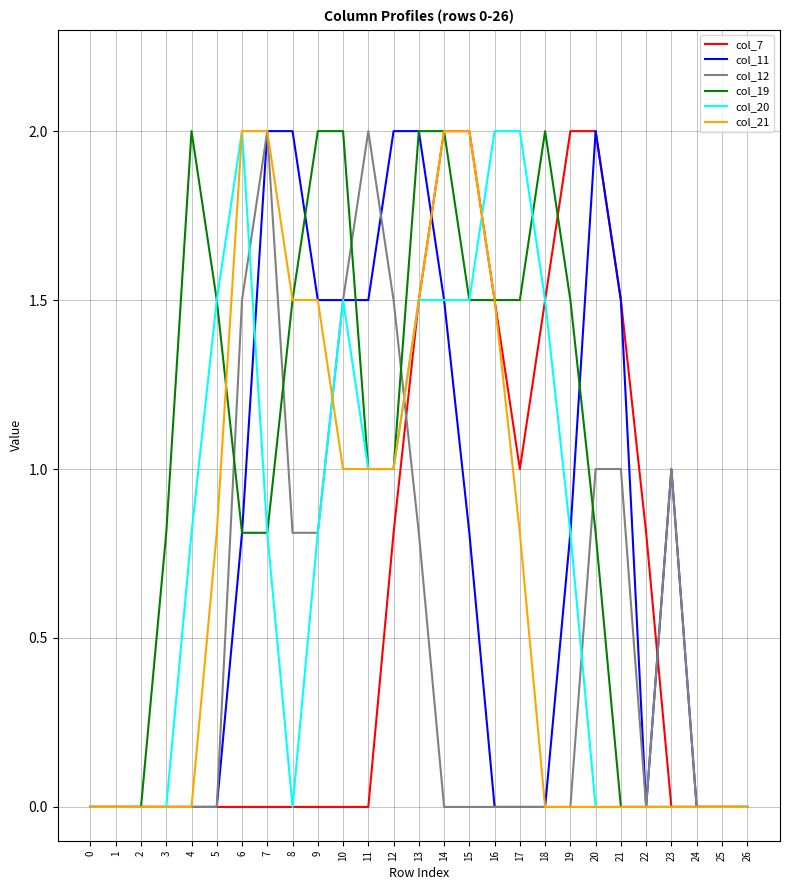

How many lines are shown in the chart?

6